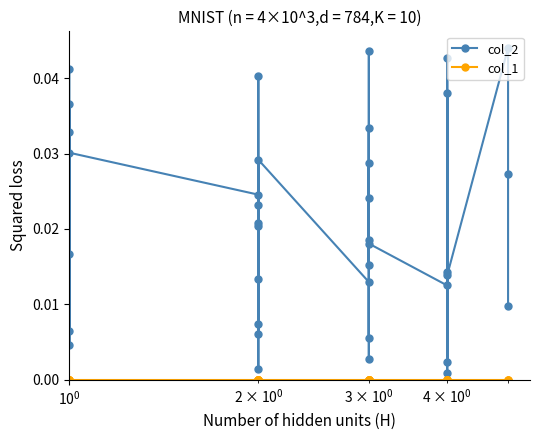

List the series in order of their peak value, lowest first.

col_1, col_2